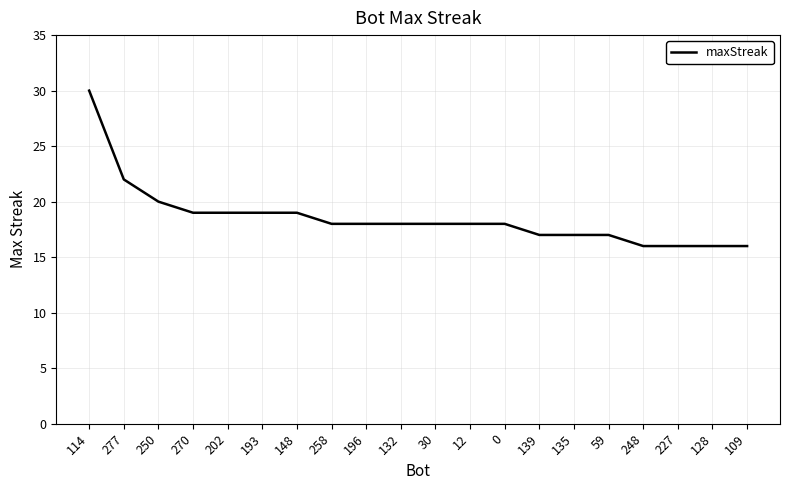

What is the minimum value shown in the chart?

16